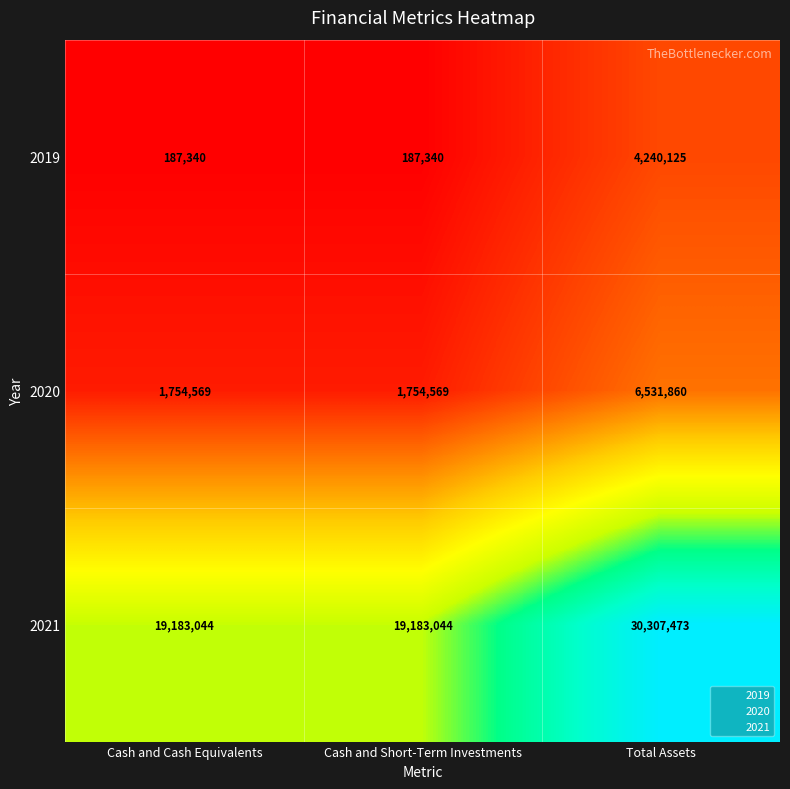

Reading left to right, extract all data points from this chart.

2019: 187340	187340	4240125
2020: 1754569	1754569	6531860
2021: 19183044	19183044	30307473